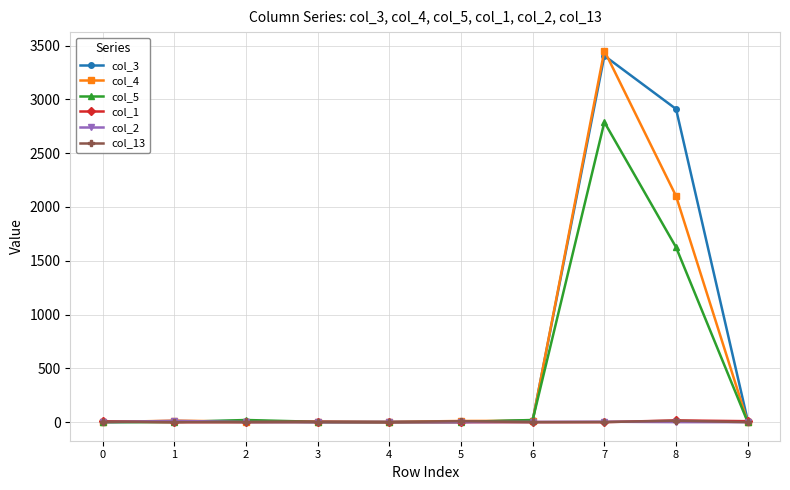

What are all the series names shown in the legend?

col_3, col_4, col_5, col_1, col_2, col_13